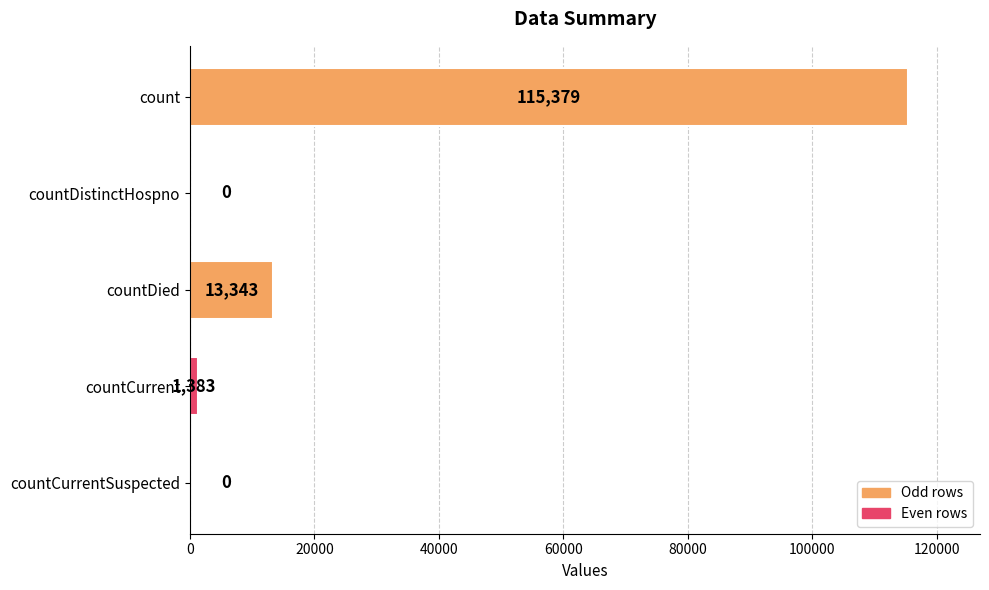

What is the sum of the values at countCurrent and countDied?

14726